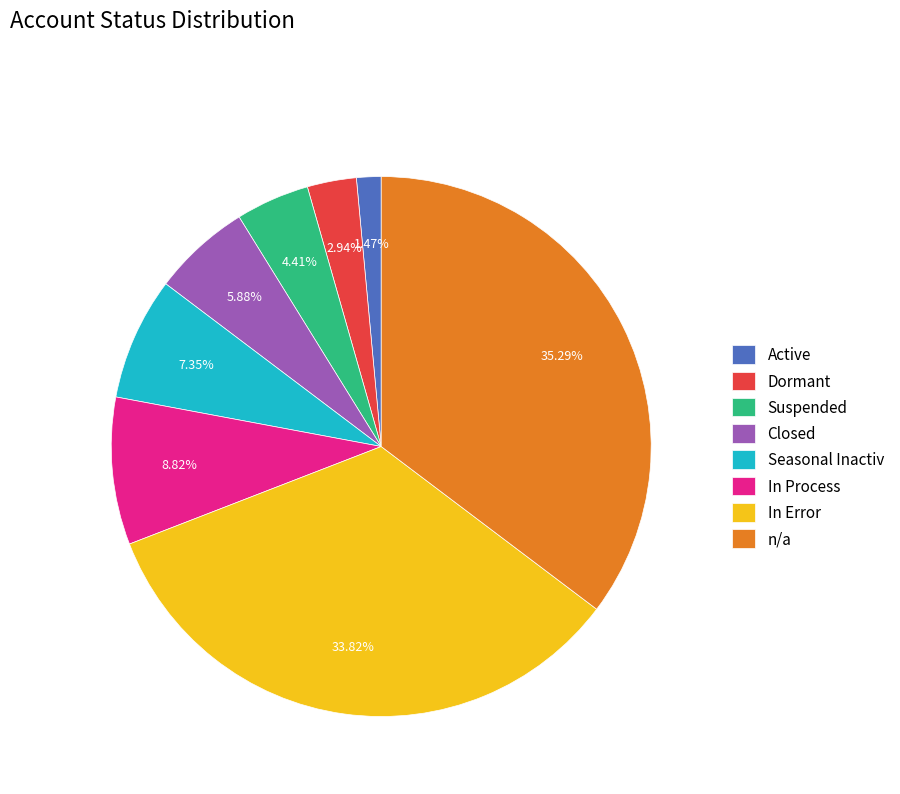

To the nearest percent, what is the average slice percentage?

12%